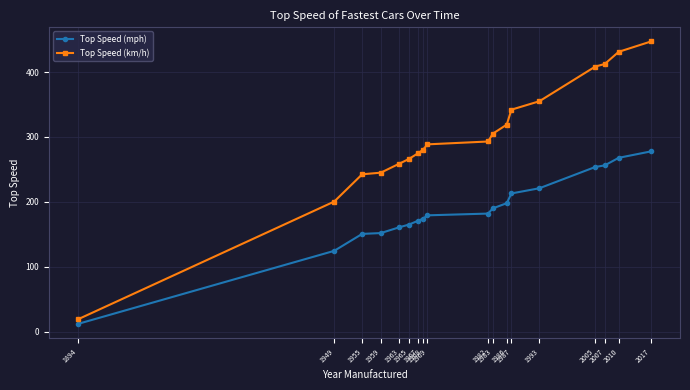

True or false: Top Speed (km/h) has a value of 242.5 at 1955.

True